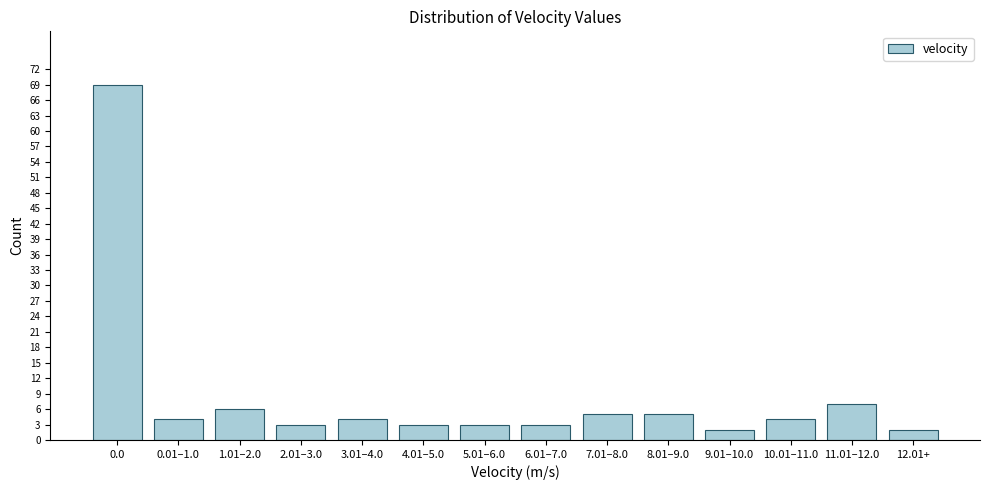

Reading right to left, list all the values displayed in this chart.

12.01+=2	11.01–12.0=7	10.01–11.0=4	9.01–10.0=2	8.01–9.0=5	7.01–8.0=5	6.01–7.0=3	5.01–6.0=3	4.01–5.0=3	3.01–4.0=4	2.01–3.0=3	1.01–2.0=6	0.01–1.0=4	0.0=69